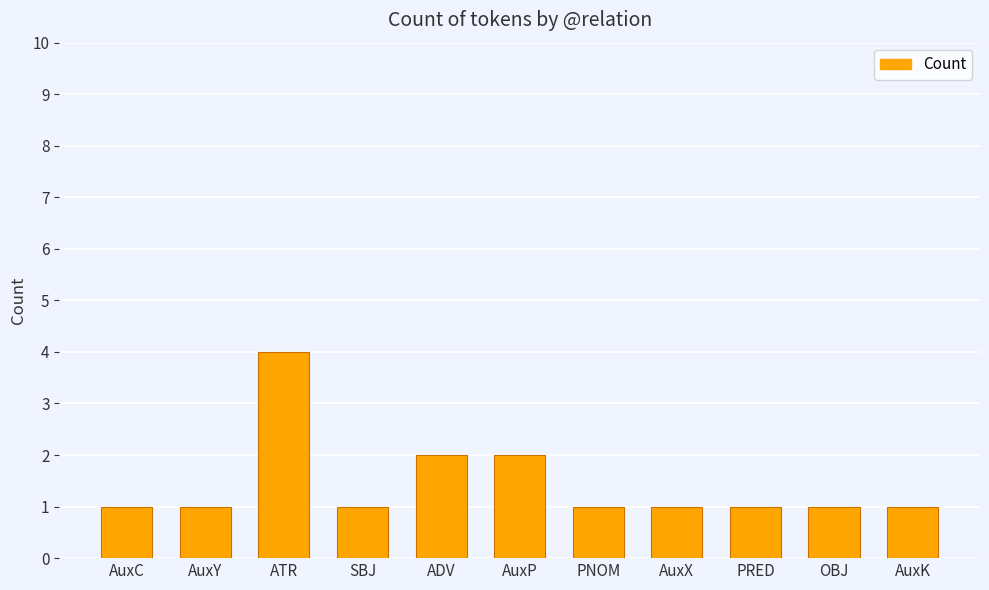

Reading left to right, extract all data points from this chart.

1	1	4	1	2	2	1	1	1	1	1